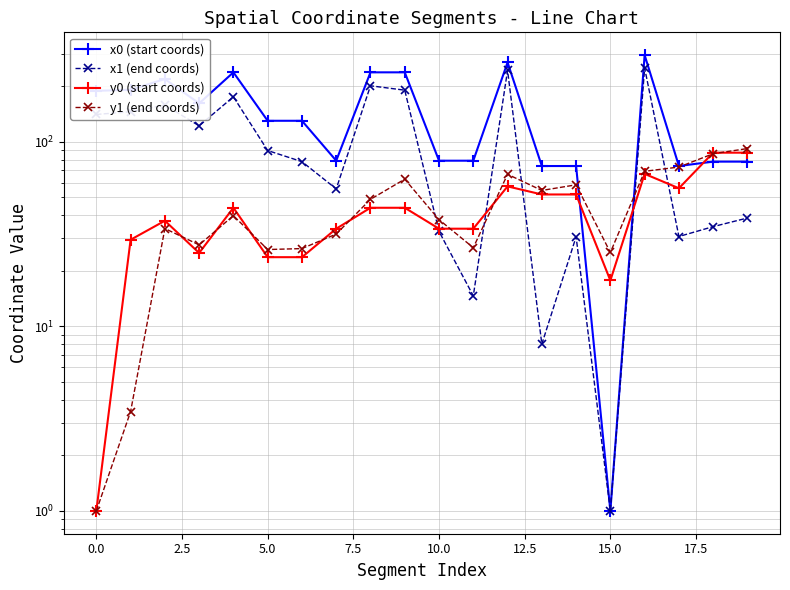

Which series has the largest total across all categories?

x0 (start coords)